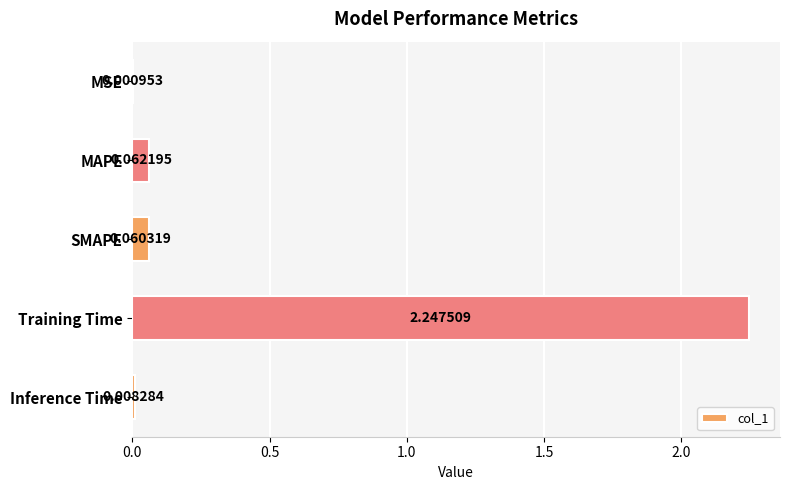

Where is the data nearest to the value 1?

MAPE